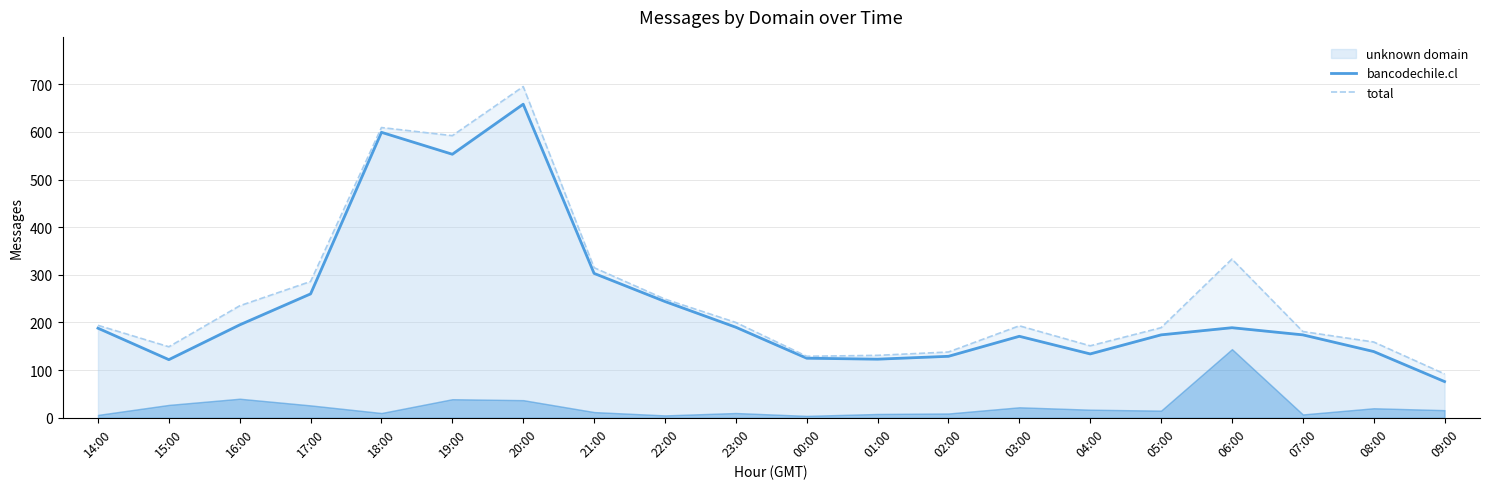

What is the spread (max minus min) of values at 06:00?

144